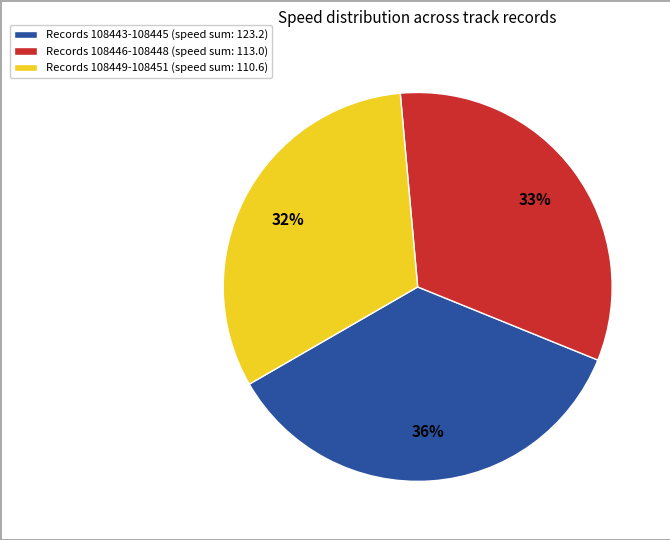

Is there a majority slice in this chart?

No